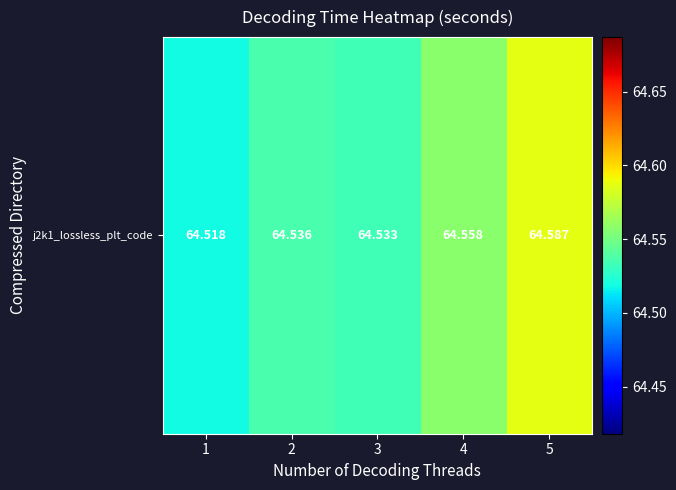

What is the difference between the maximum and minimum values?

0.1